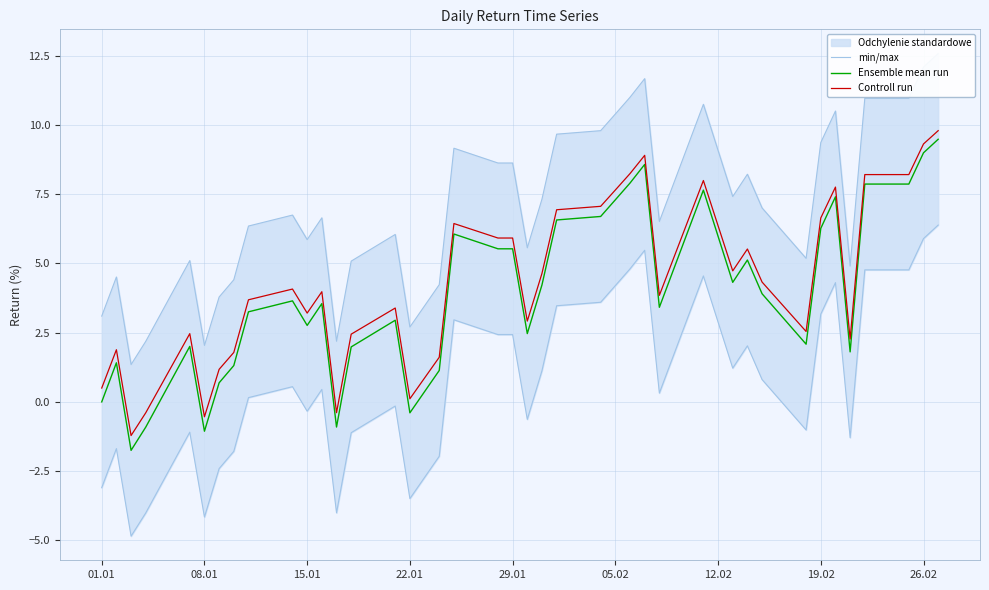

True or false: Controll run has a value of 6.6 at 19.02.

True